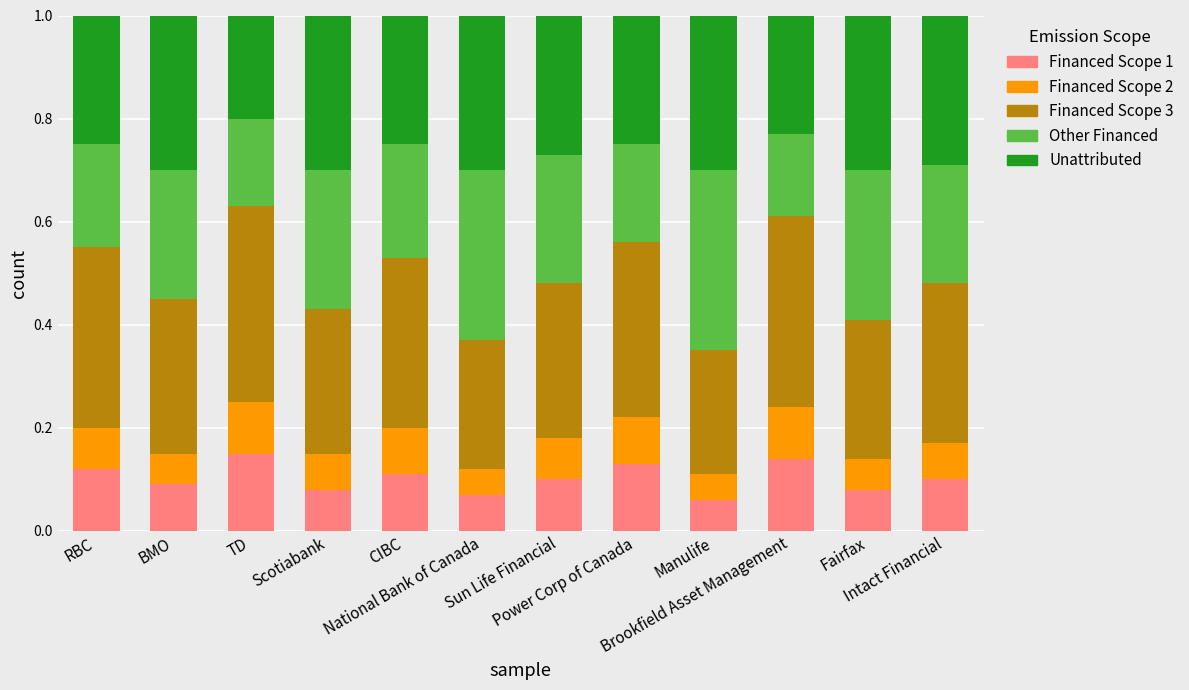

What is the sum of all Financed Scope 2 values?

0.9